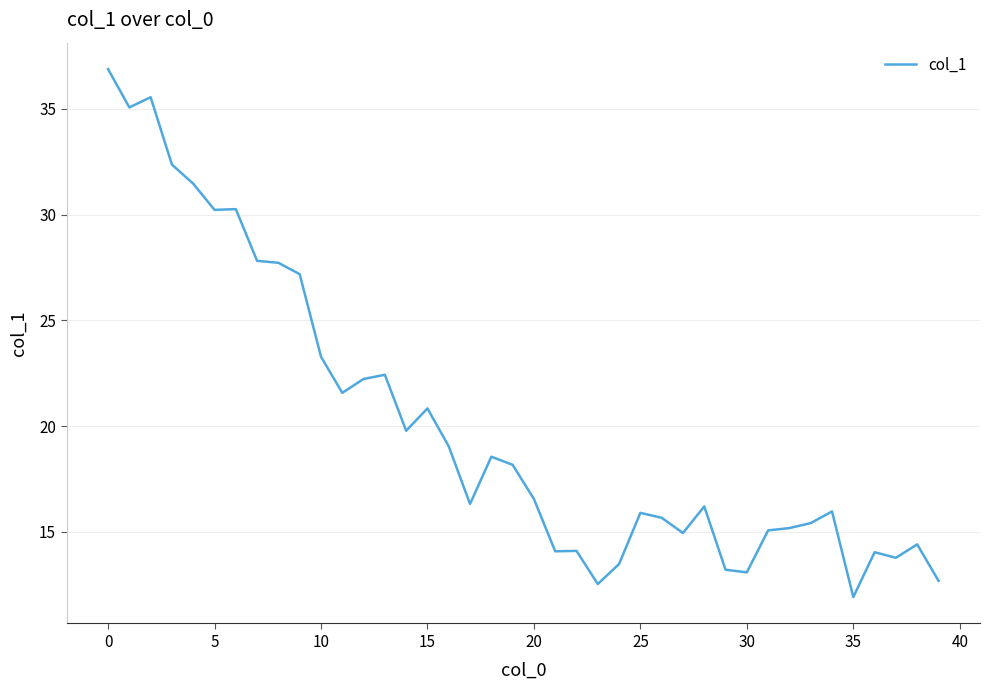

How many lines are shown in the chart?

1